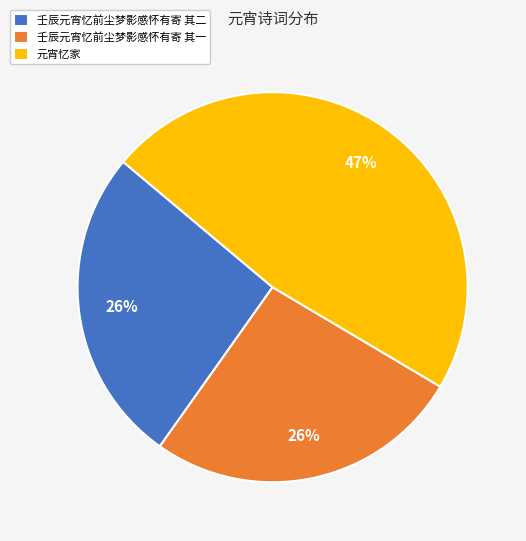

Combined, do 壬辰元宵忆前尘梦影感怀有寄 其二 and 壬辰元宵忆前尘梦影感怀有寄 其一 account for over 50%?

Yes